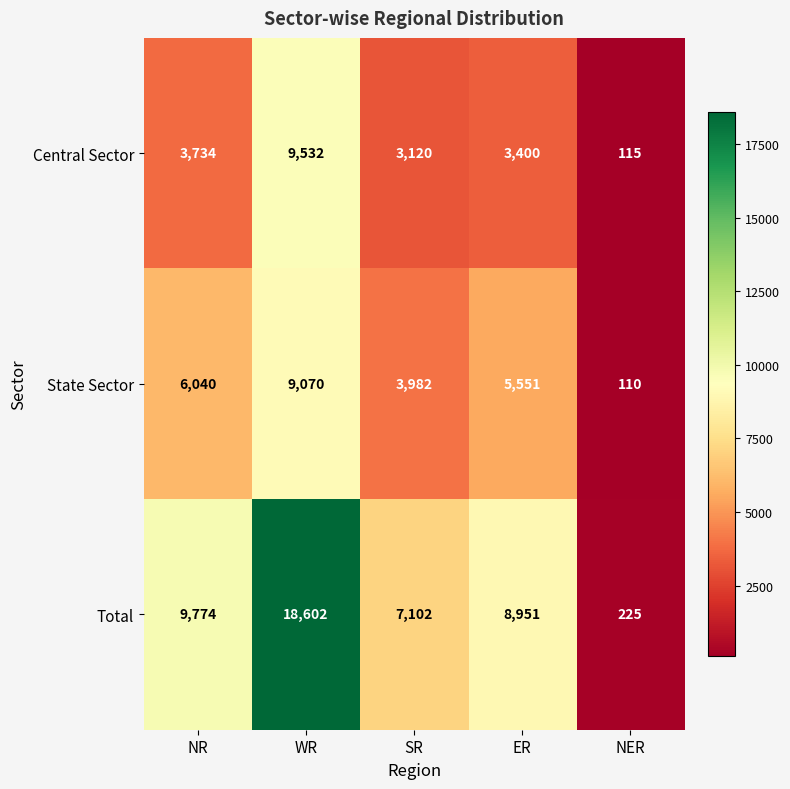

At which category is the sum across all series the highest?

WR